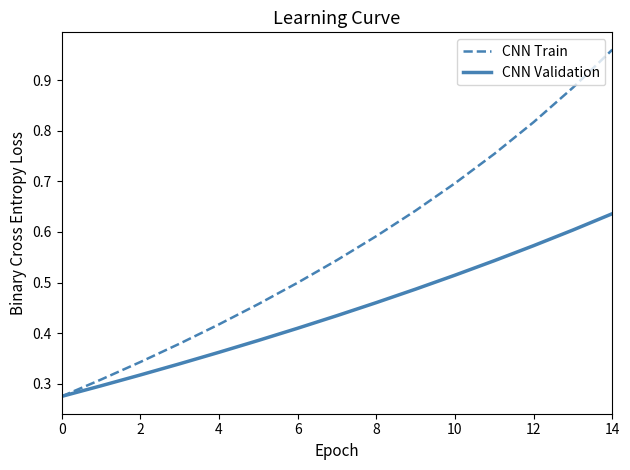

Which series has the largest total across all categories?

CNN Train